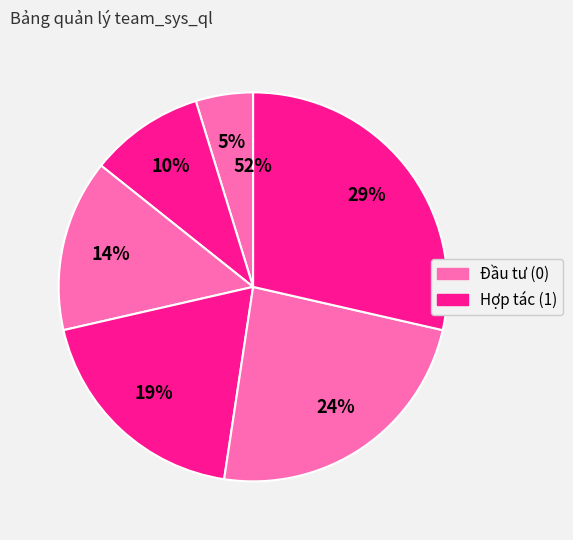

To the nearest percent, what is the difference between the largest and smallest slice percentages?

24%